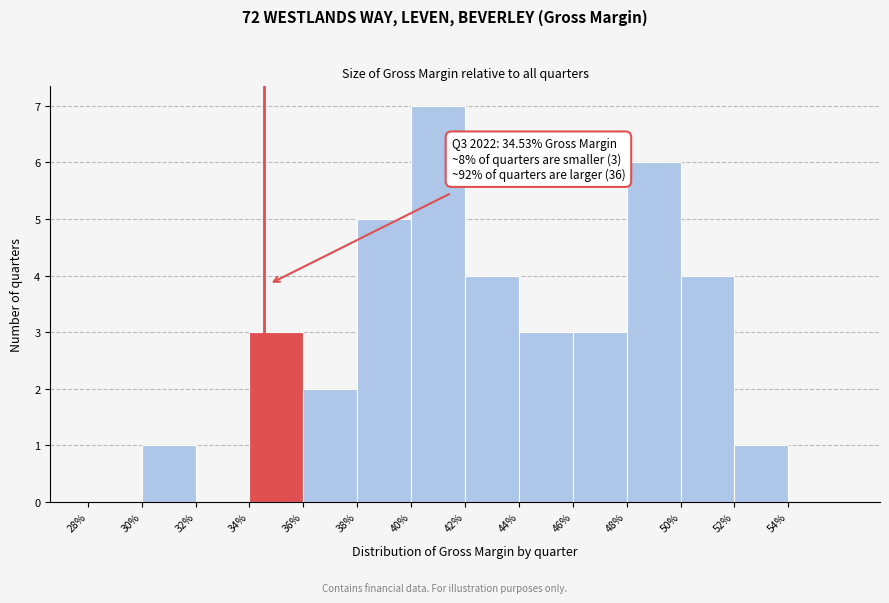

Reading left to right, extract all data points from this chart.

28%=0	30%=1	32%=0	34%=3	36%=2	38%=5	40%=7	42%=4	44%=3	46%=3	48%=6	50%=4	52%=1	54%=0